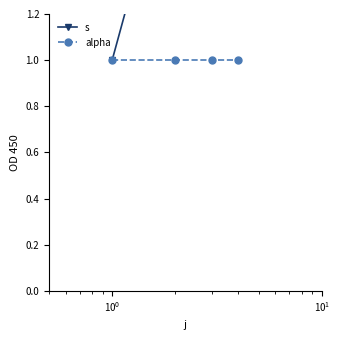

What is the difference between the second highest and second lowest values in the s series?

1